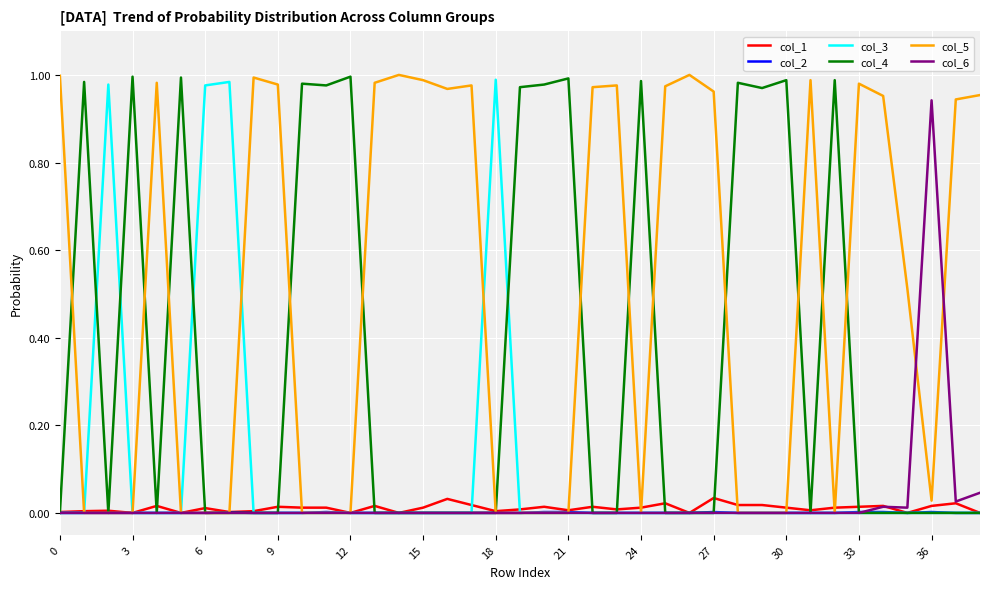

Which series has the largest total across all categories?

col_5